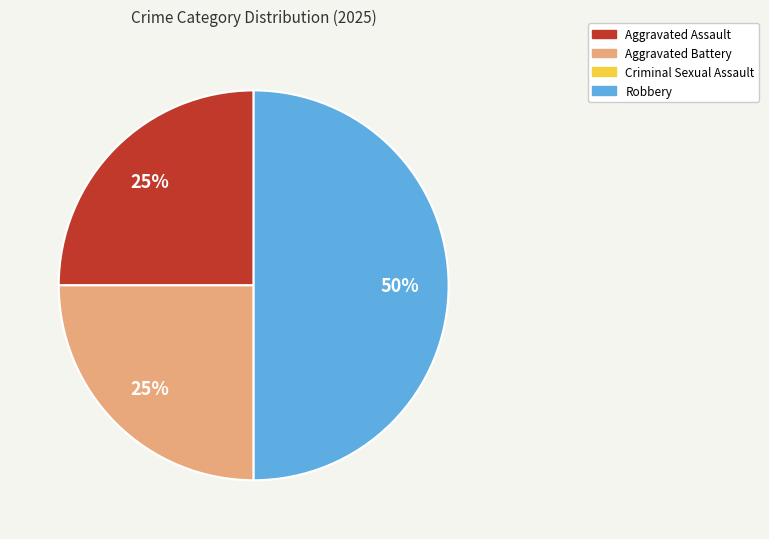

To the nearest percent, what is the average slice percentage?

33%